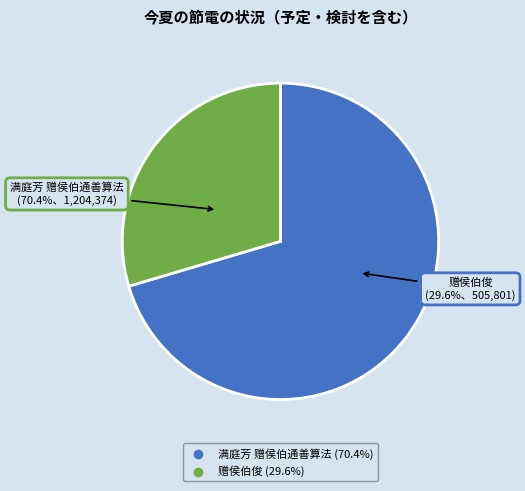

Is it true that 赠侯伯俊 is 30% of the pie?

True